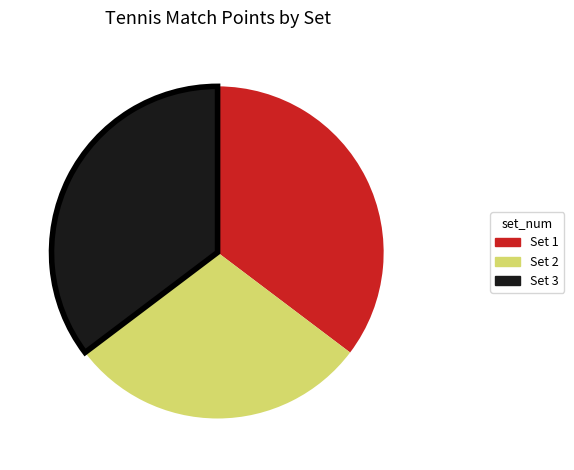

Which category has the smallest portion of the pie?

Set 2